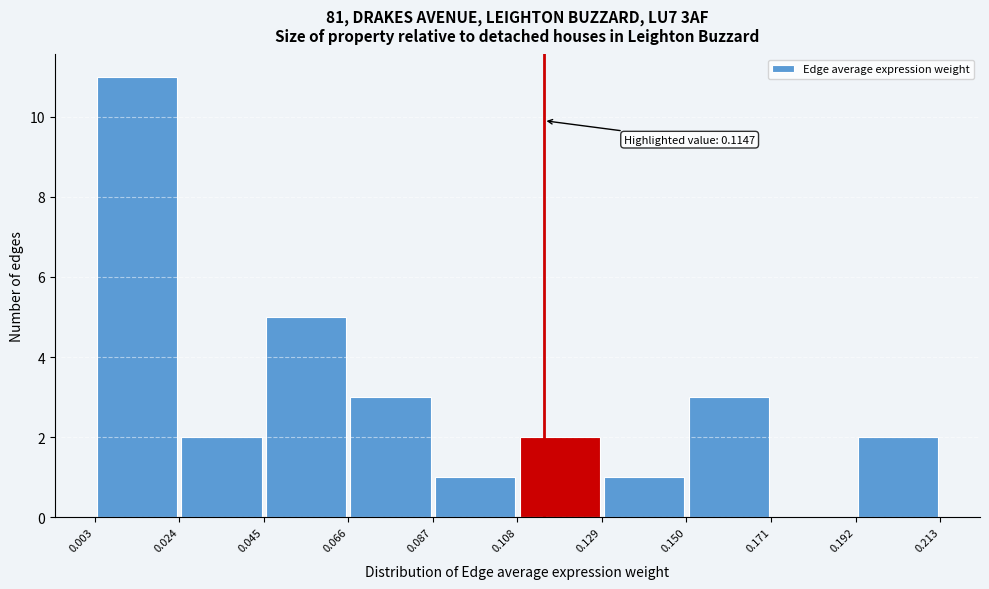

Over which range of the x-axis is the bar tallest?

0.003 to 0.024